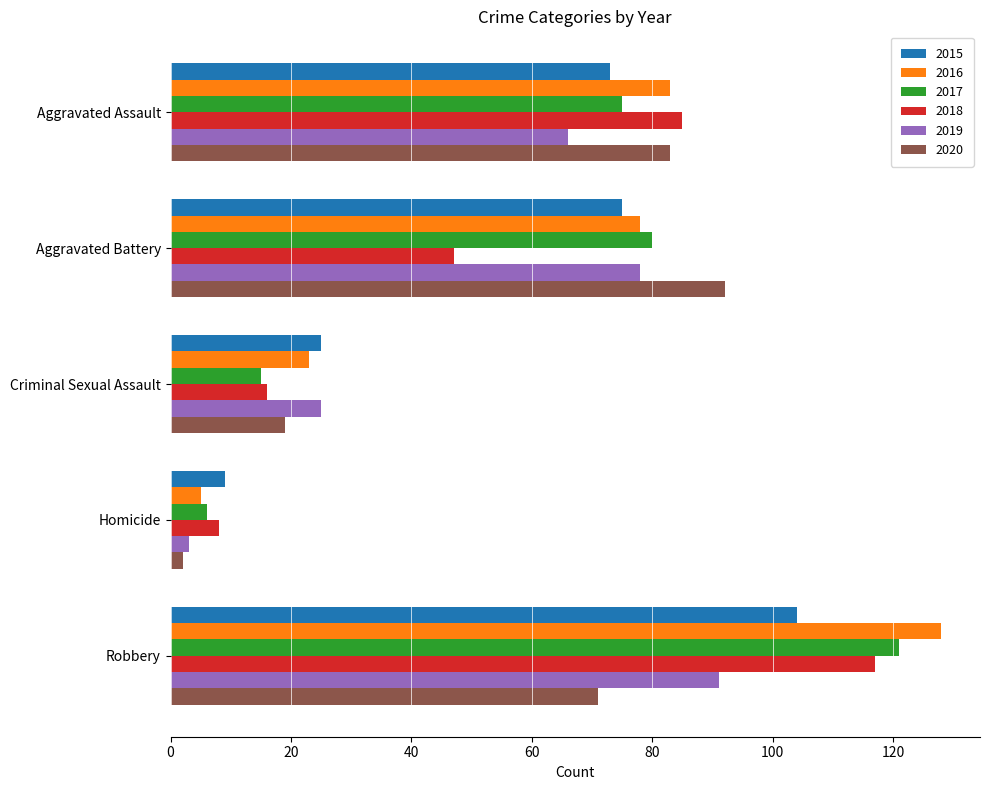

Which label corresponds to the largest value in the chart?

Robbery